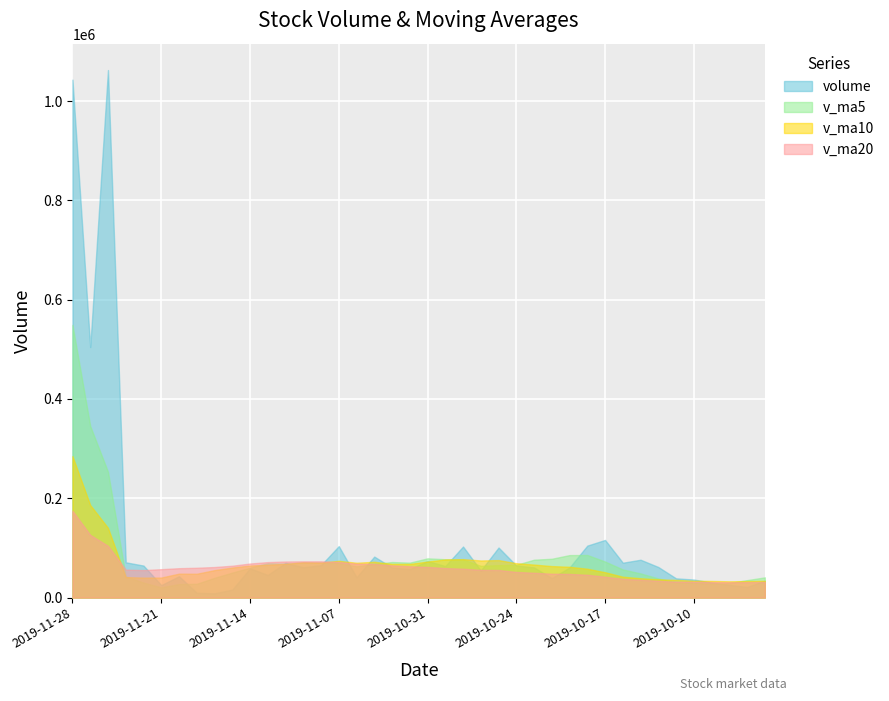

Count the number of categories in the chart.

40